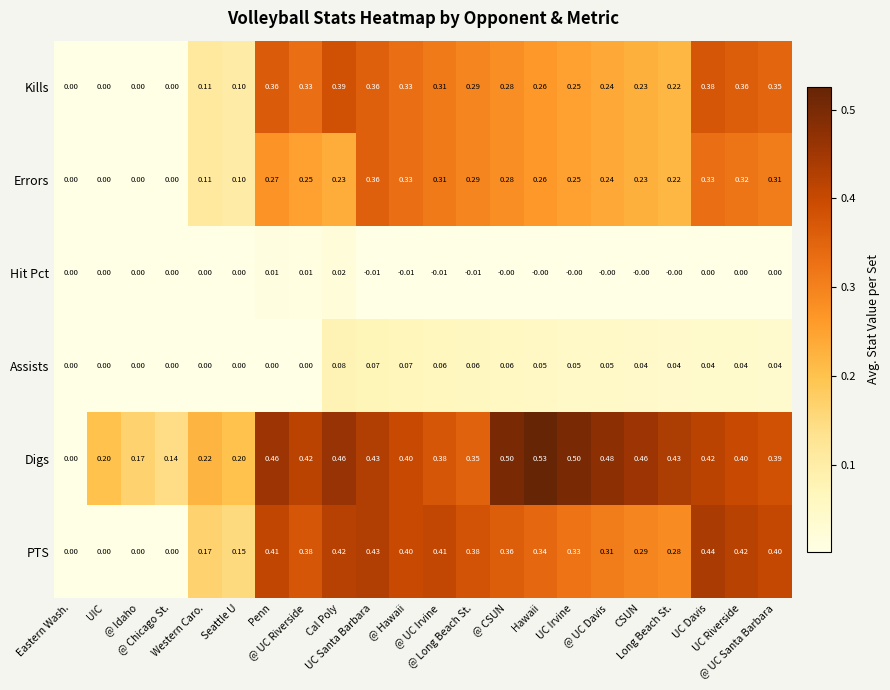

List the series in order of their peak value, lowest first.

Hit Pct, Assists, Errors, Kills, PTS, Digs